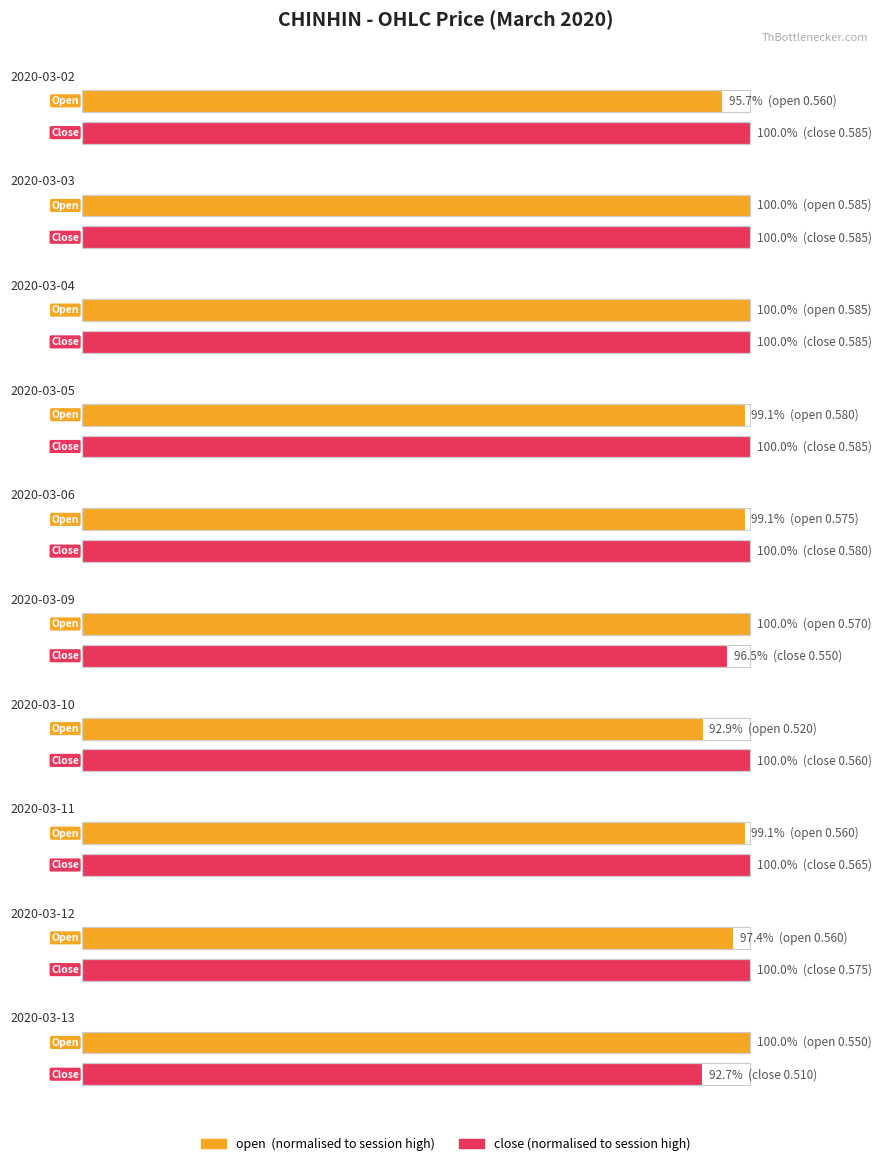

How many groups of bars are there?

10